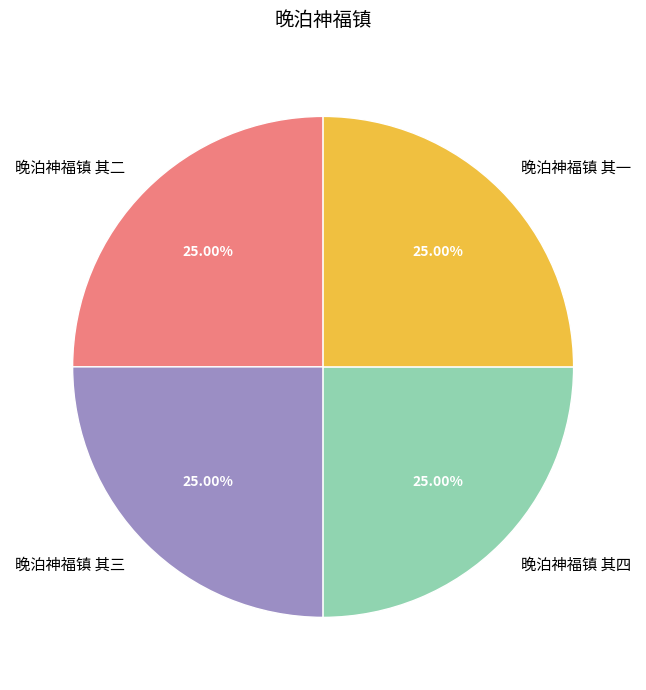

Approximately how many times larger is the value at 晚泊神福镇 其一 compared to 晚泊神福镇 其三?

1.0